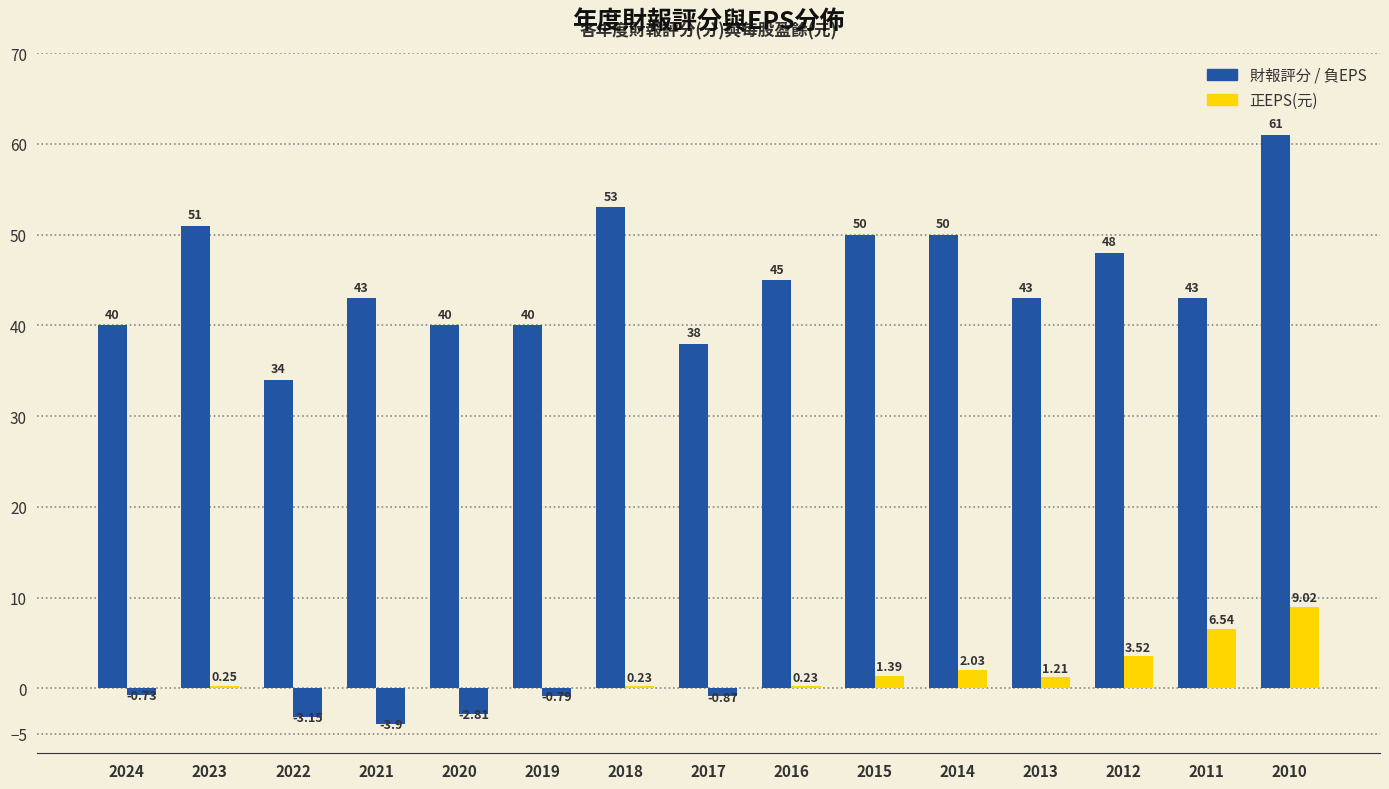

What is the total value across all series at 2022?

30.9